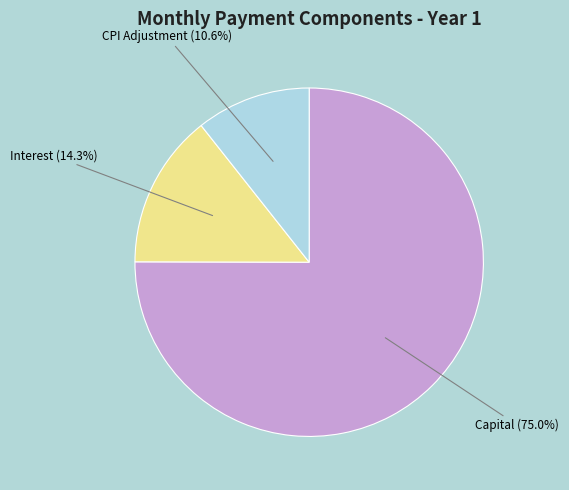

Which category has the biggest portion of the pie?

Capital